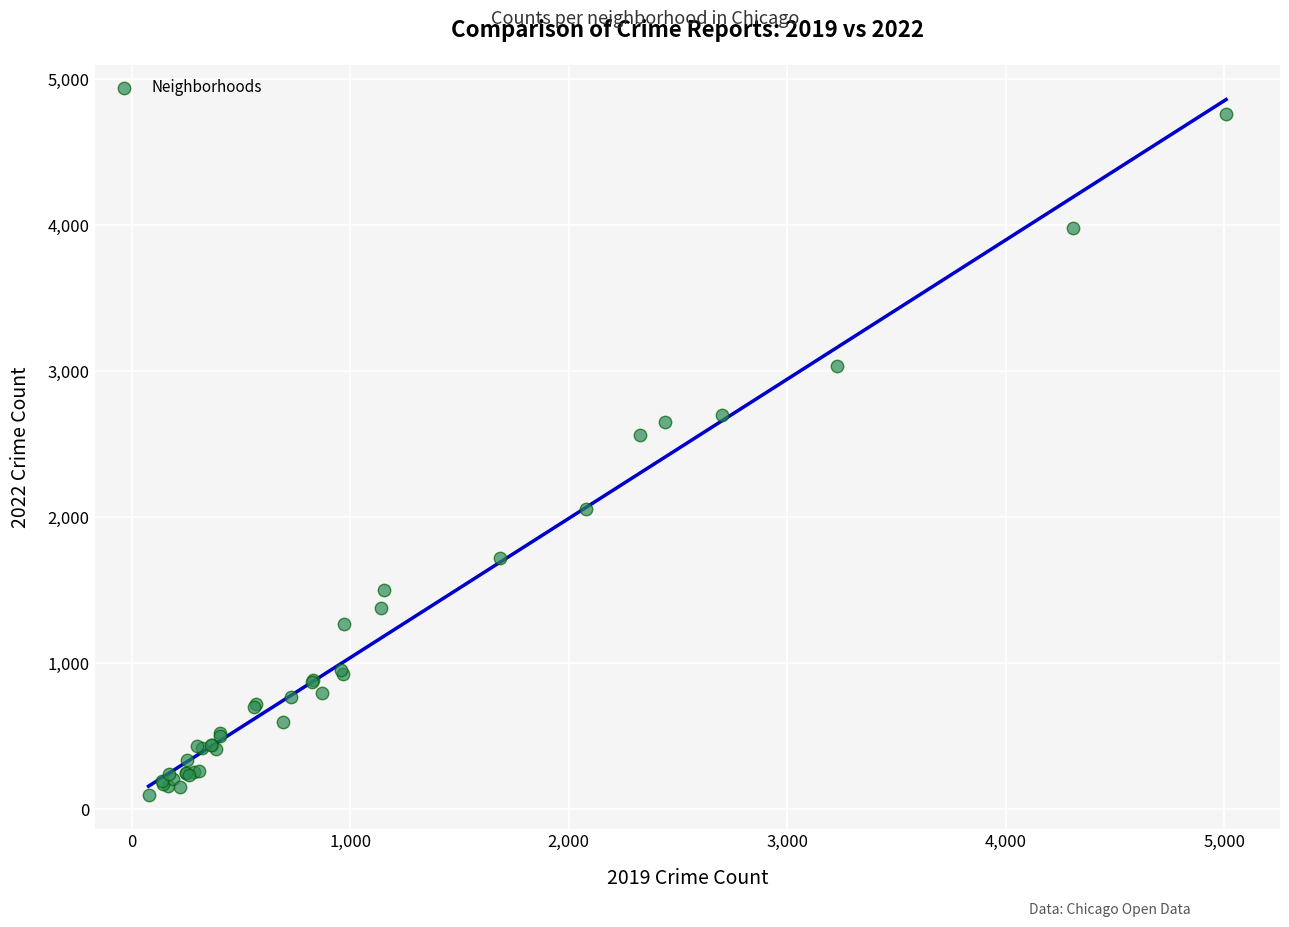

What Y value in the scatter plot is closest to 2430?

2566